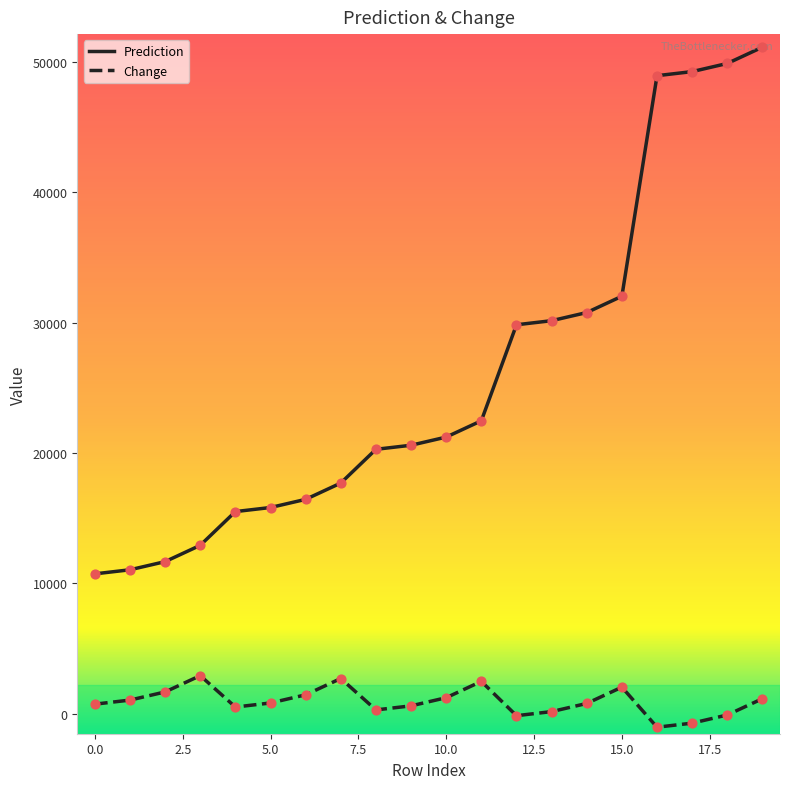

Which series has the largest range (max minus min)?

Prediction